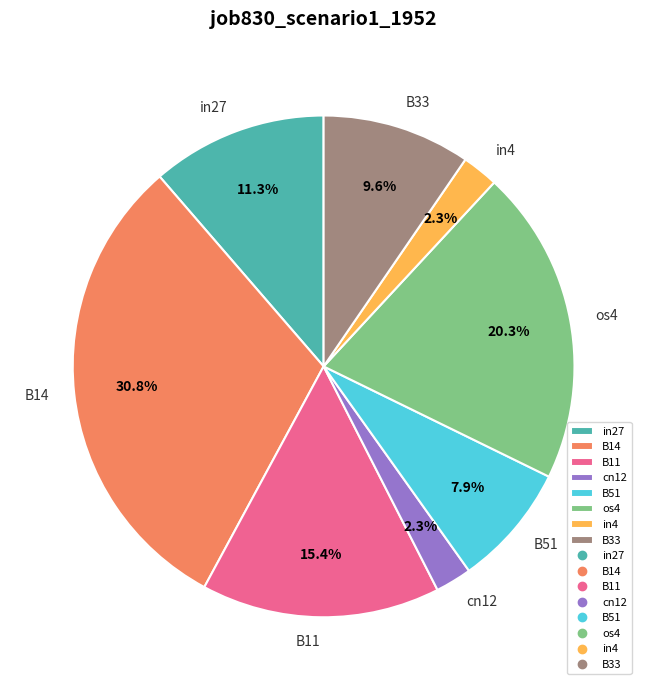

How many slices are in this pie chart?

8